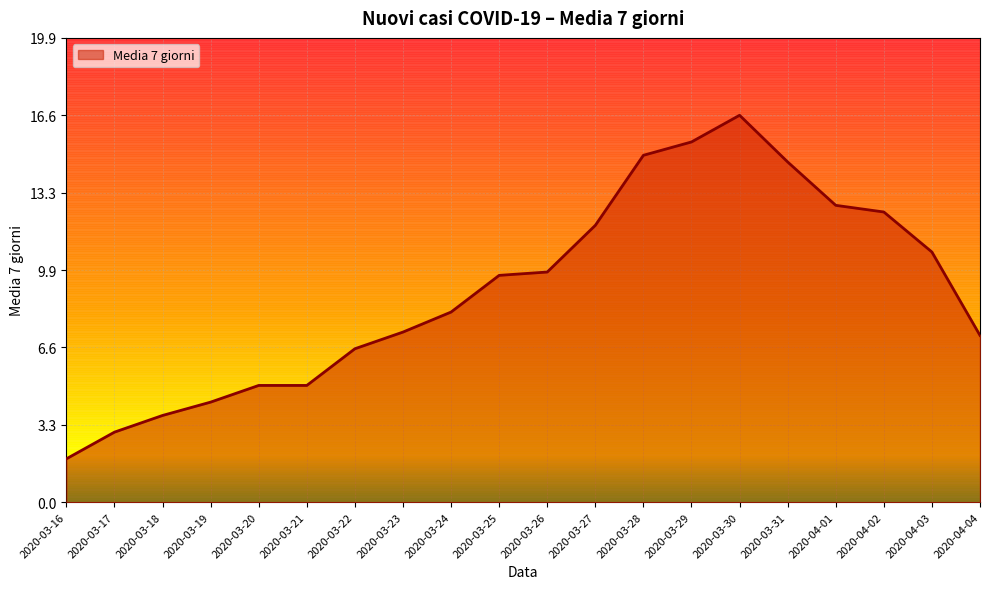

What is the greatest value displayed?

16.6